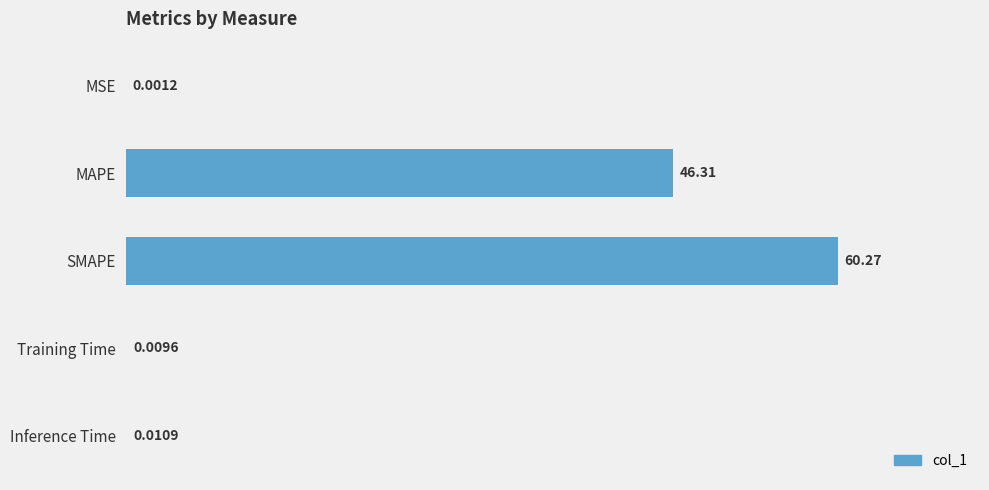

Are the bars grouped side by side (vs. stacked)?

No